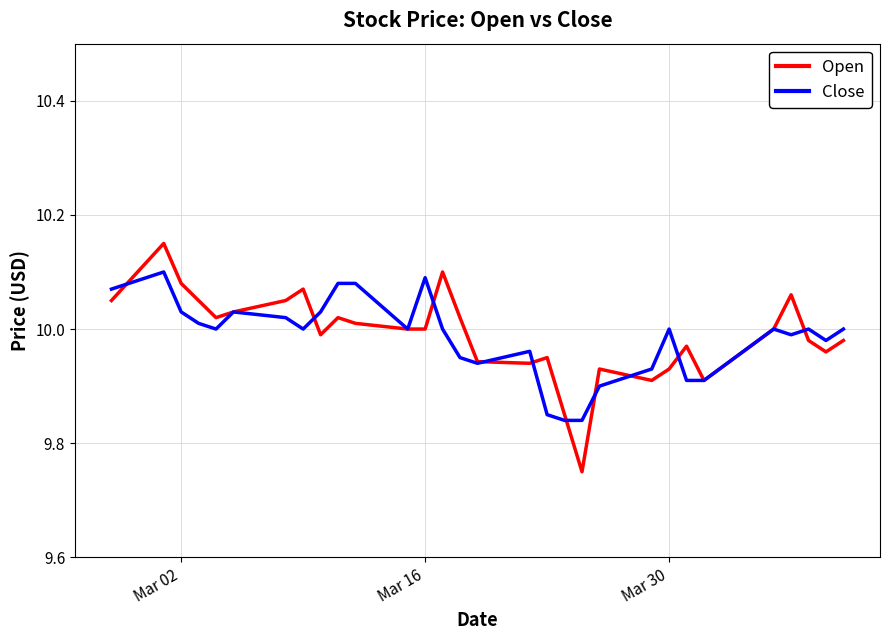

Rank the series by their maximum value, from highest to lowest.

Open, Close